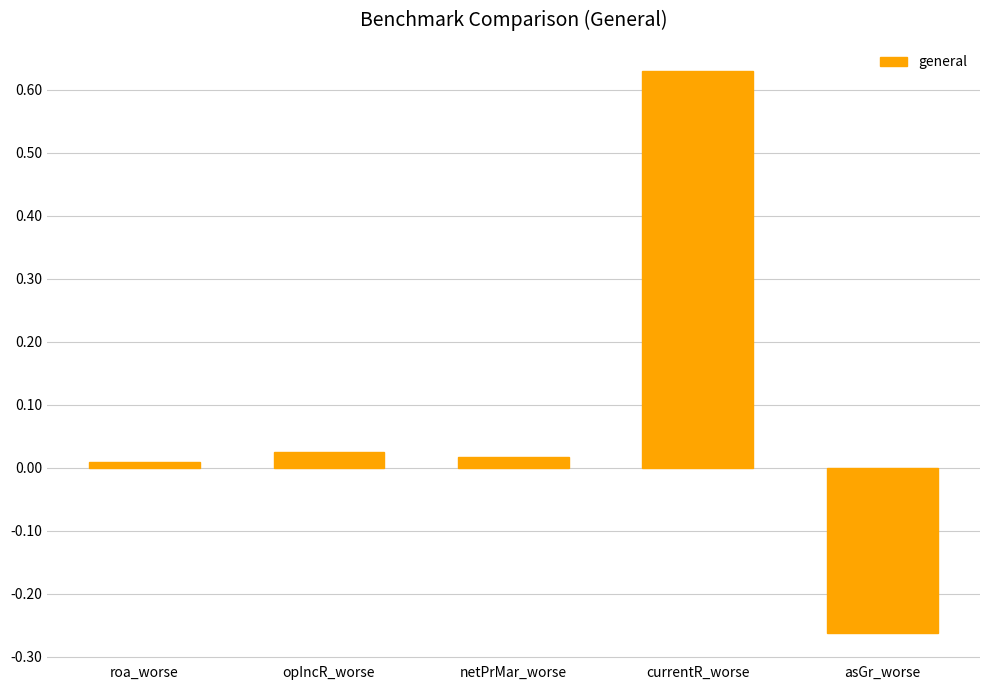

At which label does the data first exceed 0?

roa_worse